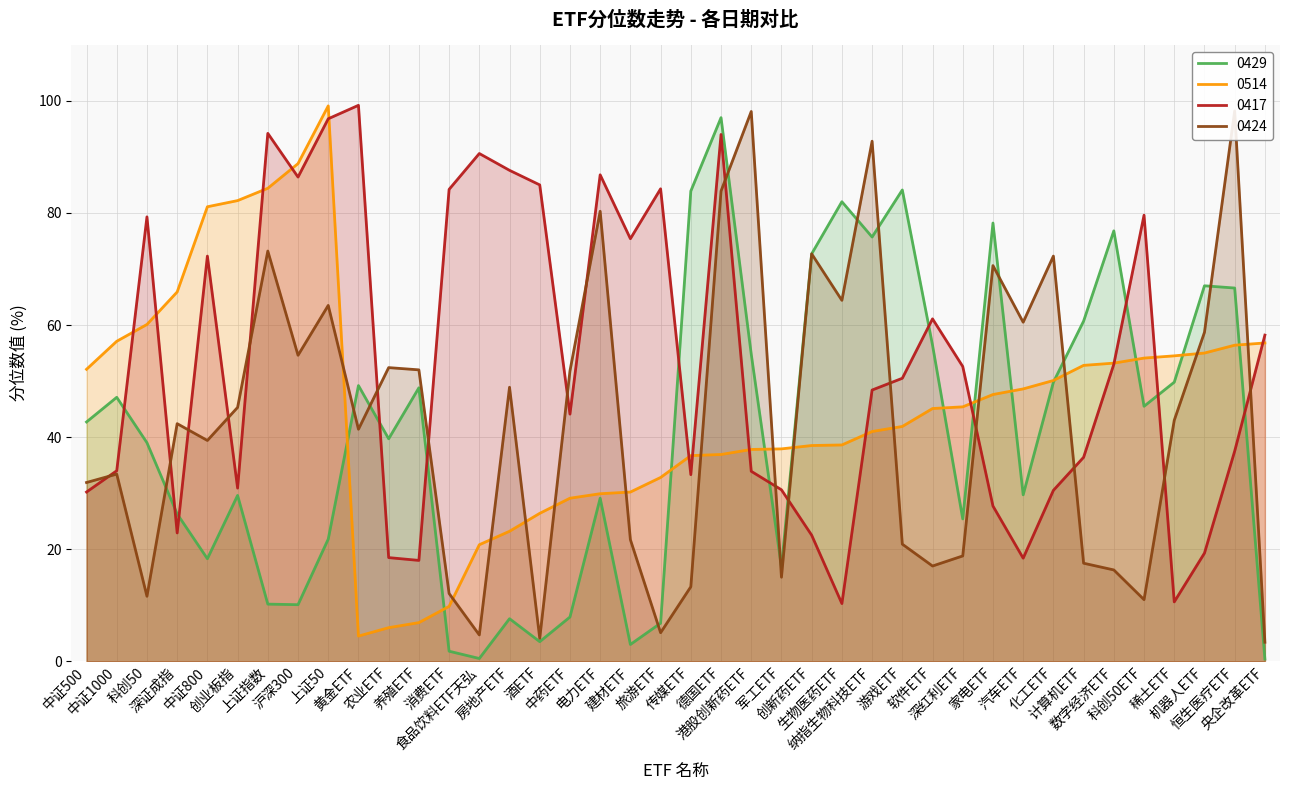

What is the greatest value displayed?

99.2